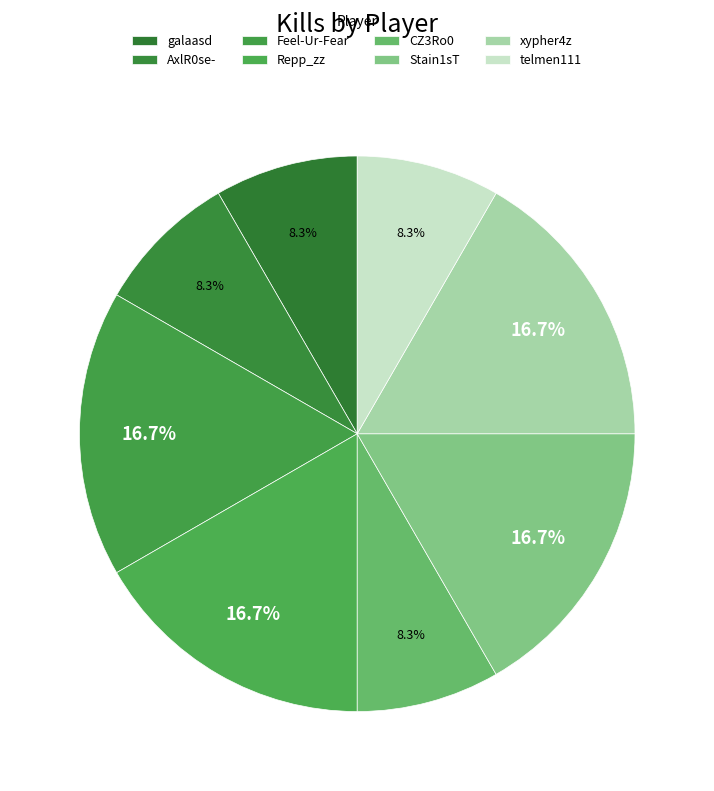

What percentage is the xypher4z slice, to the nearest percent?

17%